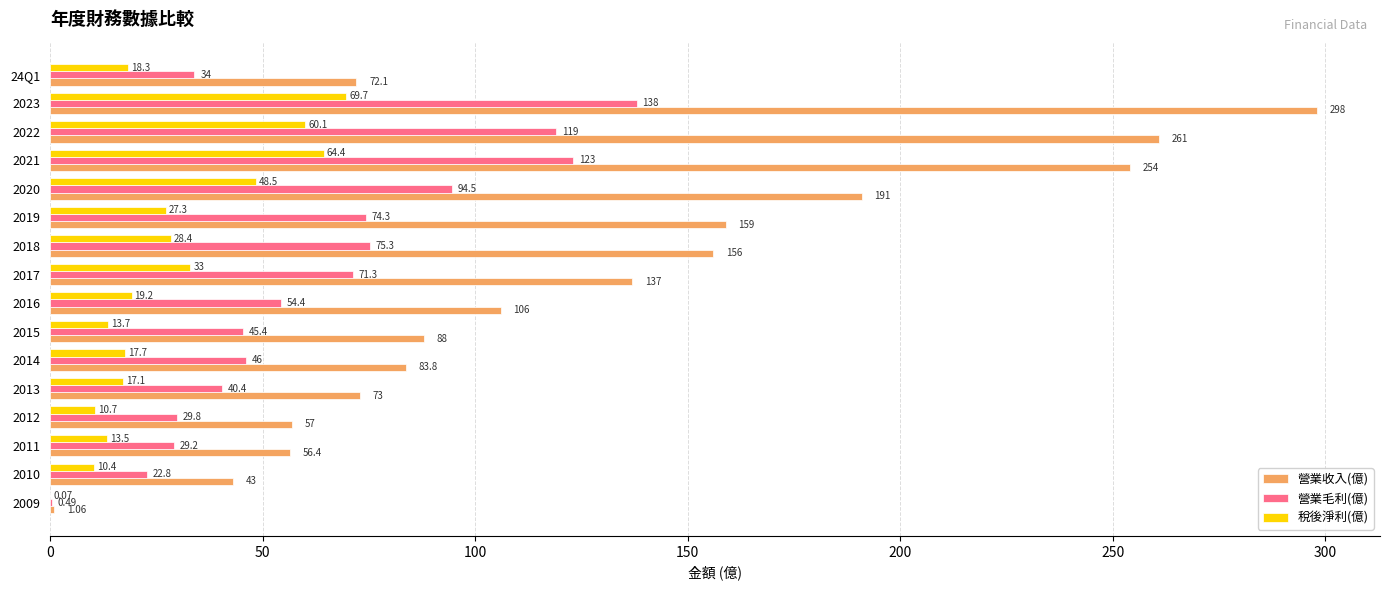

How many data points in 營業毛利(億) are above 54?

8